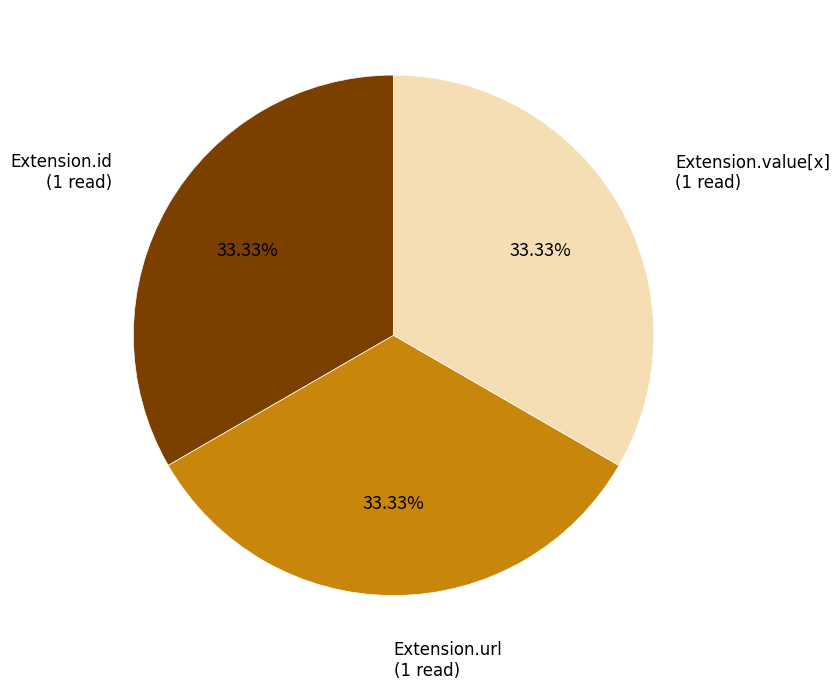

Does any single category account for the majority?

No